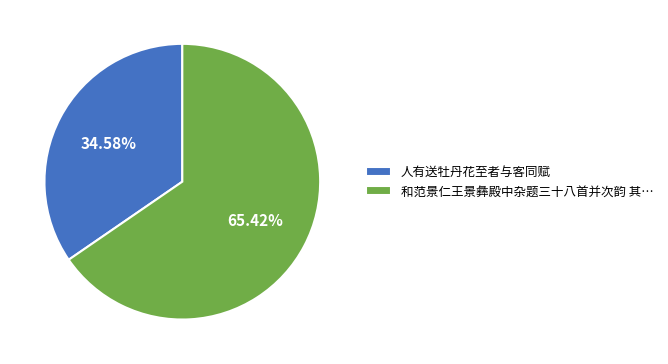

Is there any slice that represents more than half of the pie?

Yes